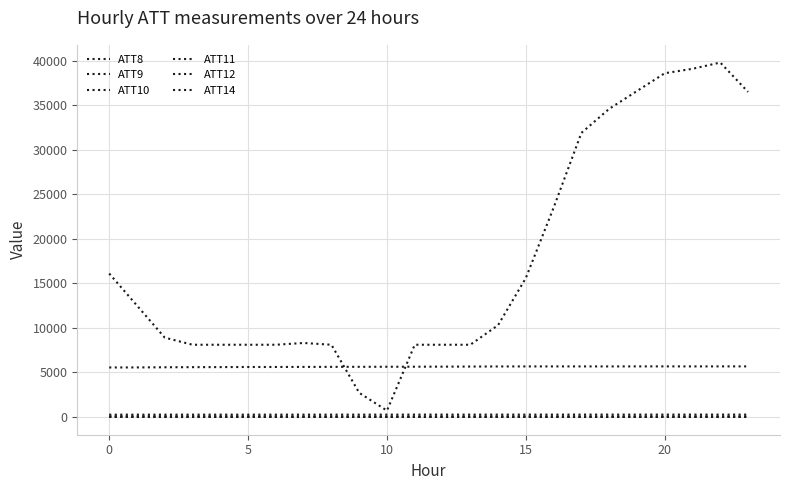

True or false: ATT8 and ATT14 cross at least once.

False